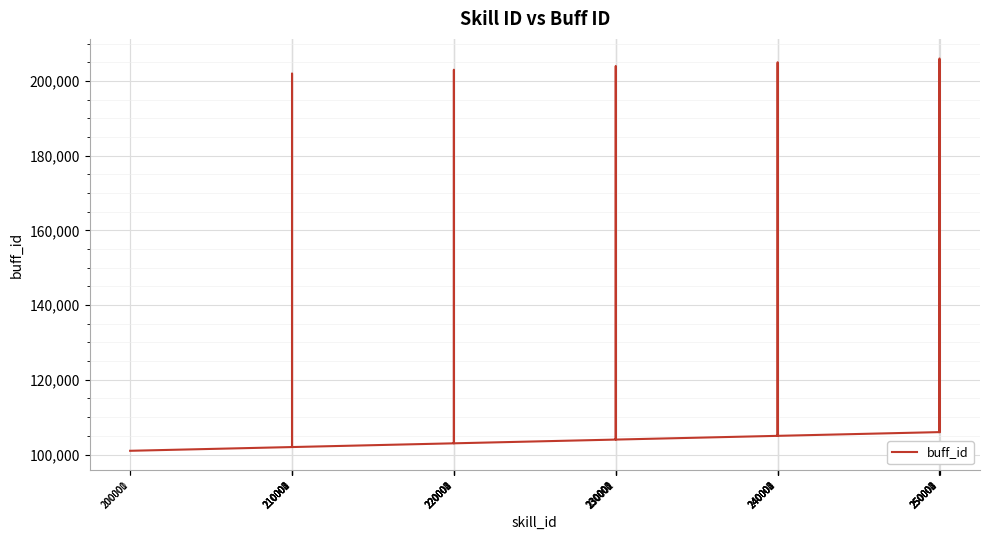

What is the difference between the maximum and minimum values?

105000